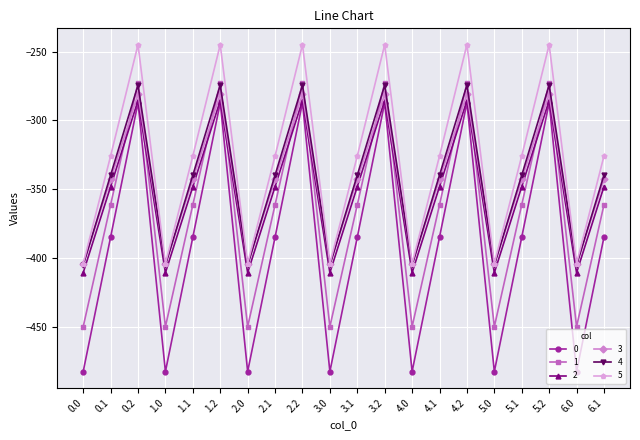

Between 0.2 and 6.0, which series saw the biggest shift?

0